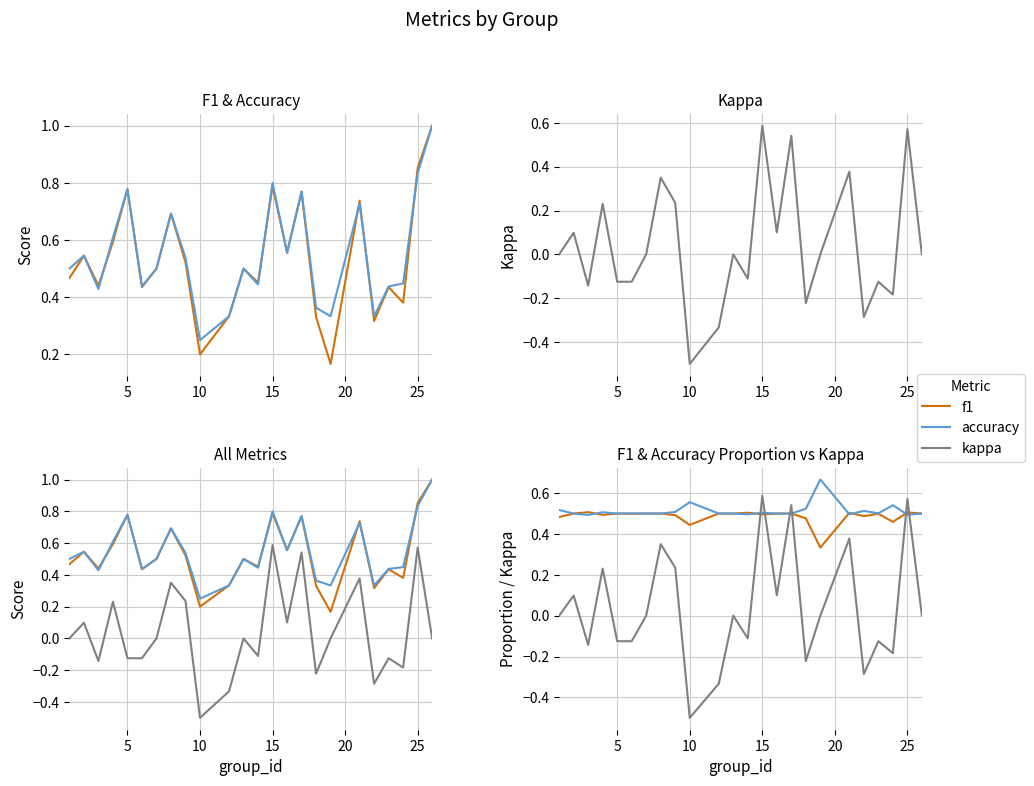

What is the total value across all series at 25?

1.7